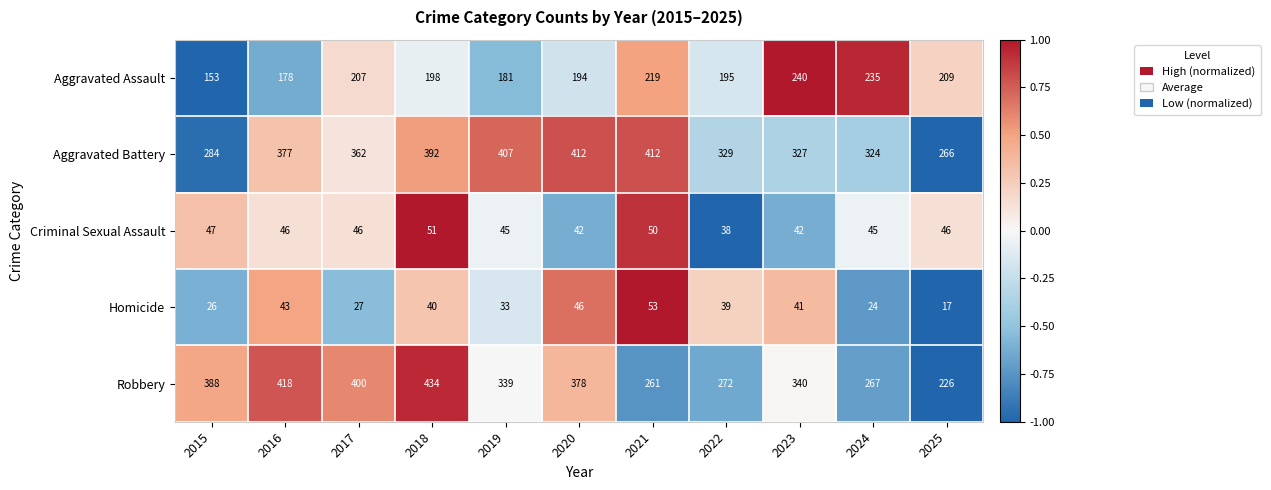

Rank the series by their maximum value, from lowest to highest.

Criminal Sexual Assault, Homicide, Aggravated Assault, Aggravated Battery, Robbery